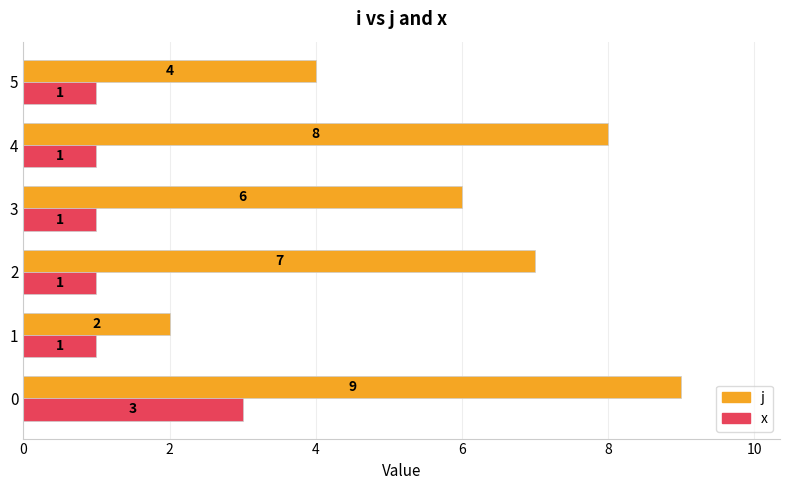

Is it true that j equals 16 at 0?

False